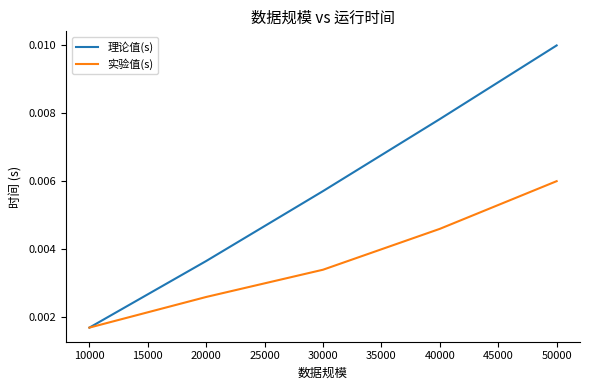

Which series changed the most between 20000 and 30000?

理论值(s)